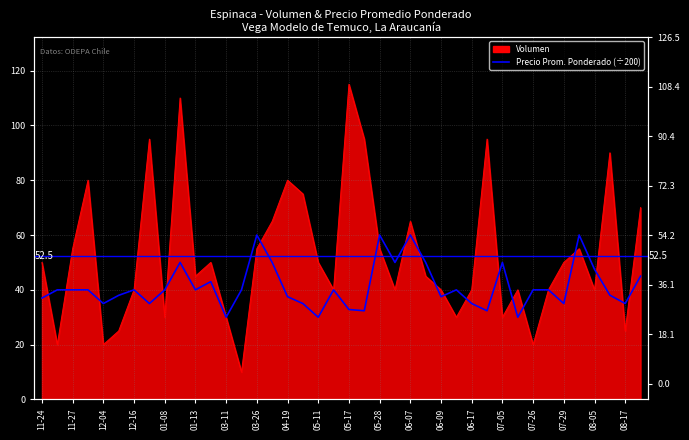

What is the label of the 32nd point from the left?

31